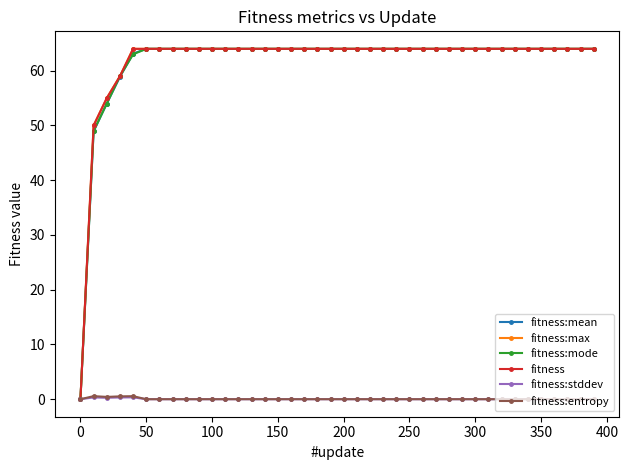

True or false: fitness:entropy and fitness:stddev intersect in this chart.

False